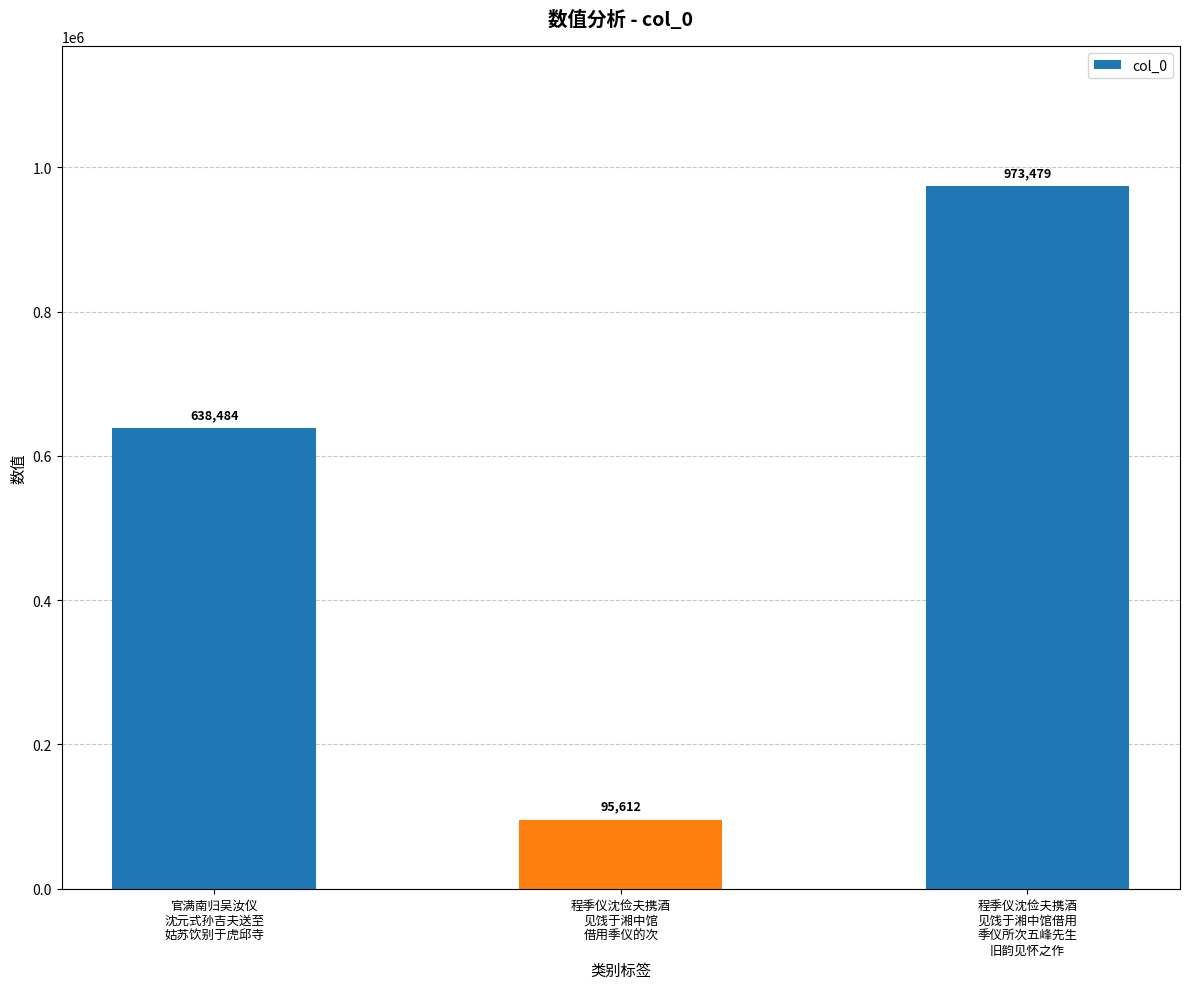

Which label corresponds to the smallest value in the chart?

程季仪沈俭夫携酒
见饯于湘中馆
借用季仪的次